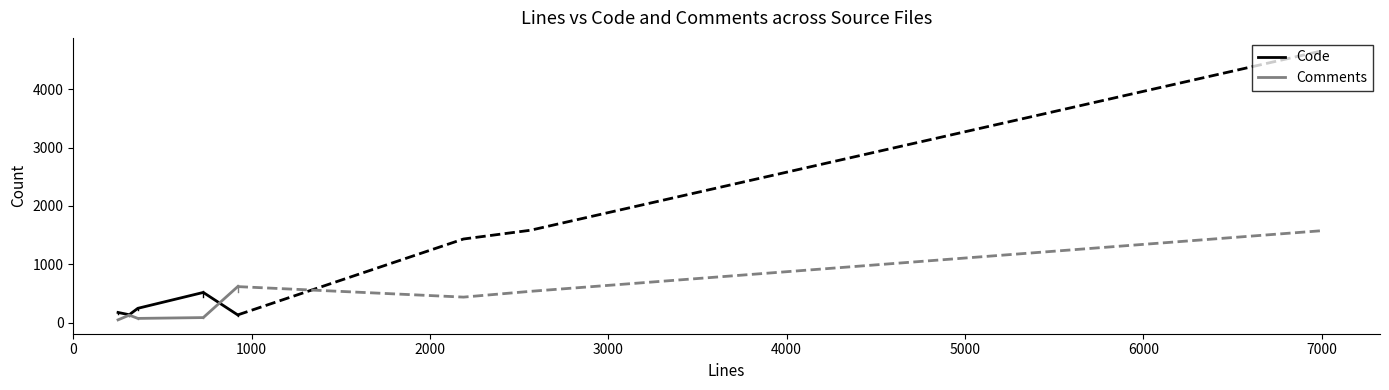

True or false: Code has more than 1 interior local peaks.

False